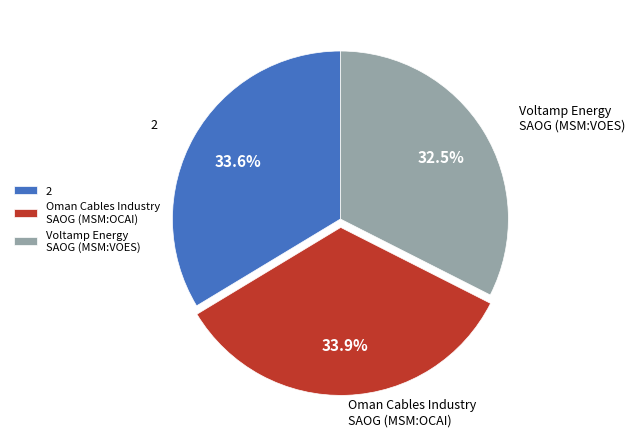

Which slice is the smallest?

Voltamp Energy SAOG (MSM:VOES)